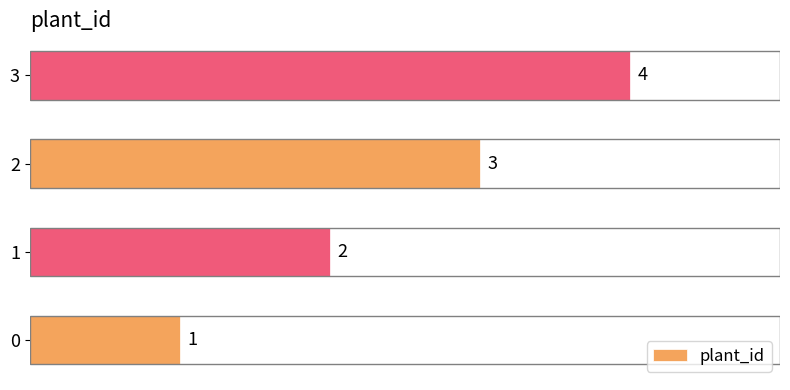

What is the difference between the second highest and minimum values?

2